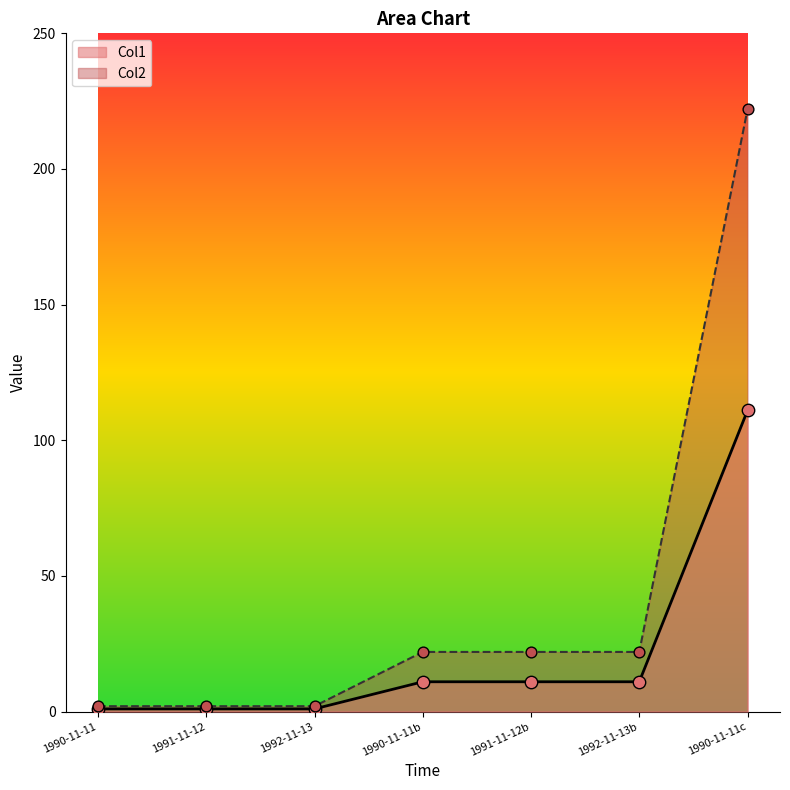

Which series has the largest total across all categories?

Col2